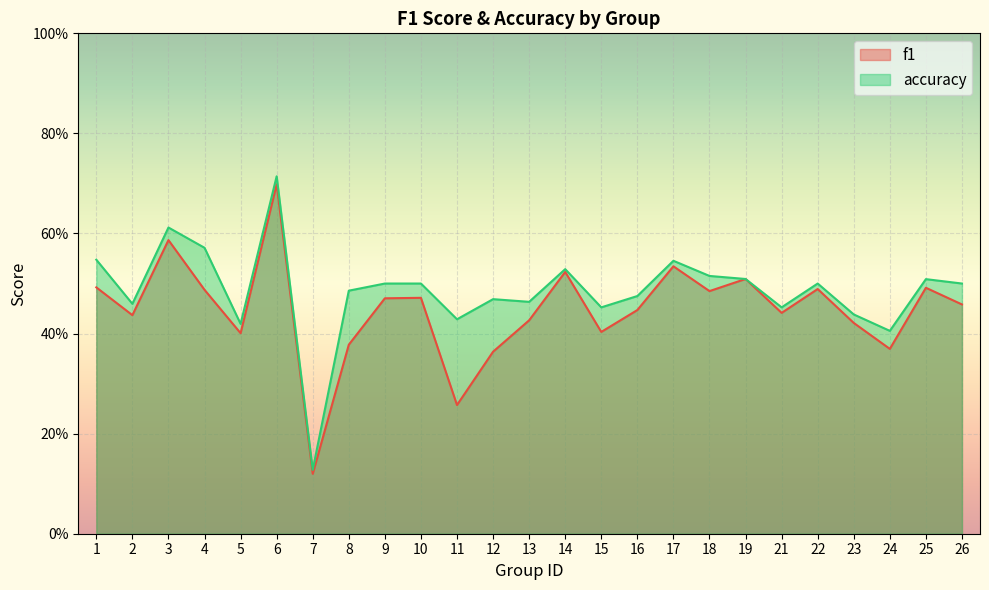

What value does the f1 series have at 13?

0.4